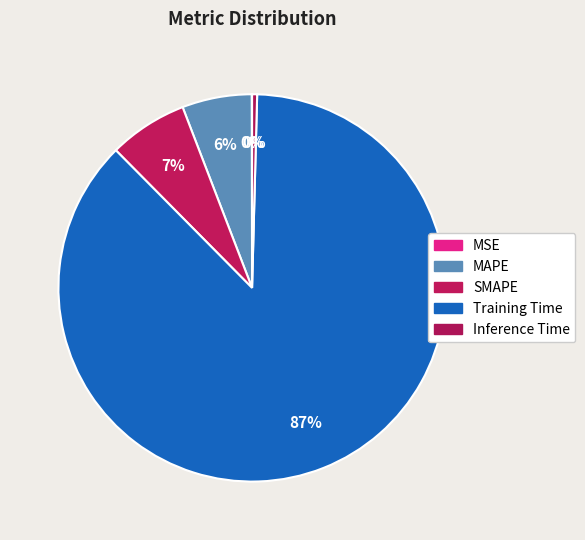

The MAPE slice represents 6% of the pie. True or false?

True